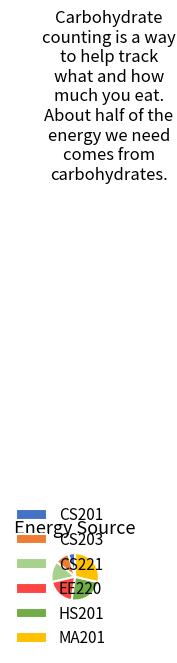

Approximately how many times larger is the value at MA201 compared to CS203?

3.0